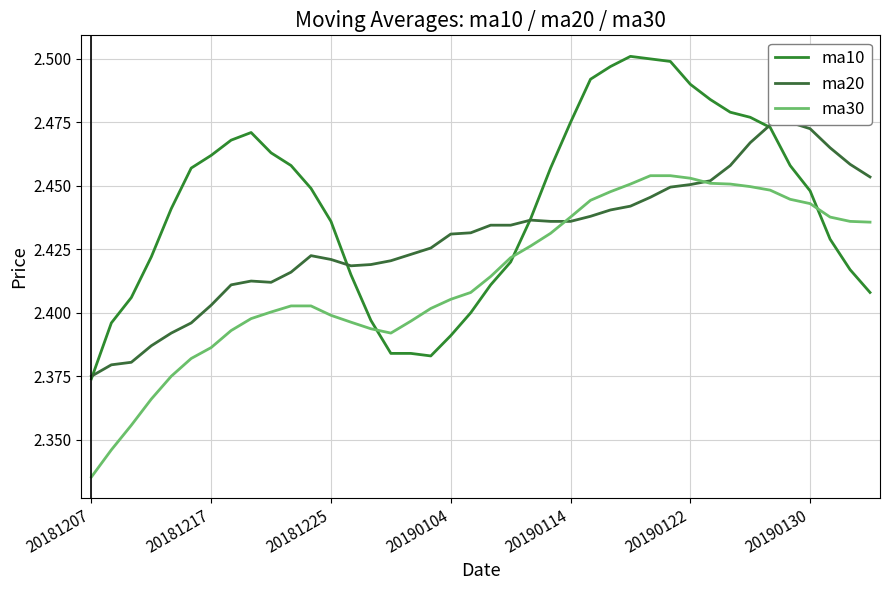

Does the chart have visible grid lines?

Yes